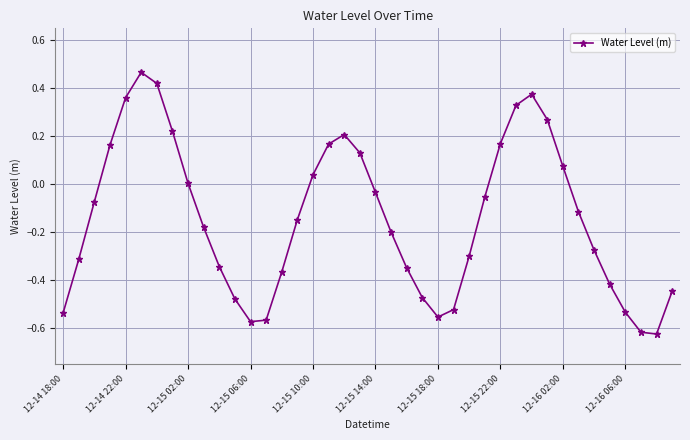

What is the difference between the second highest and minimum values?

1.0